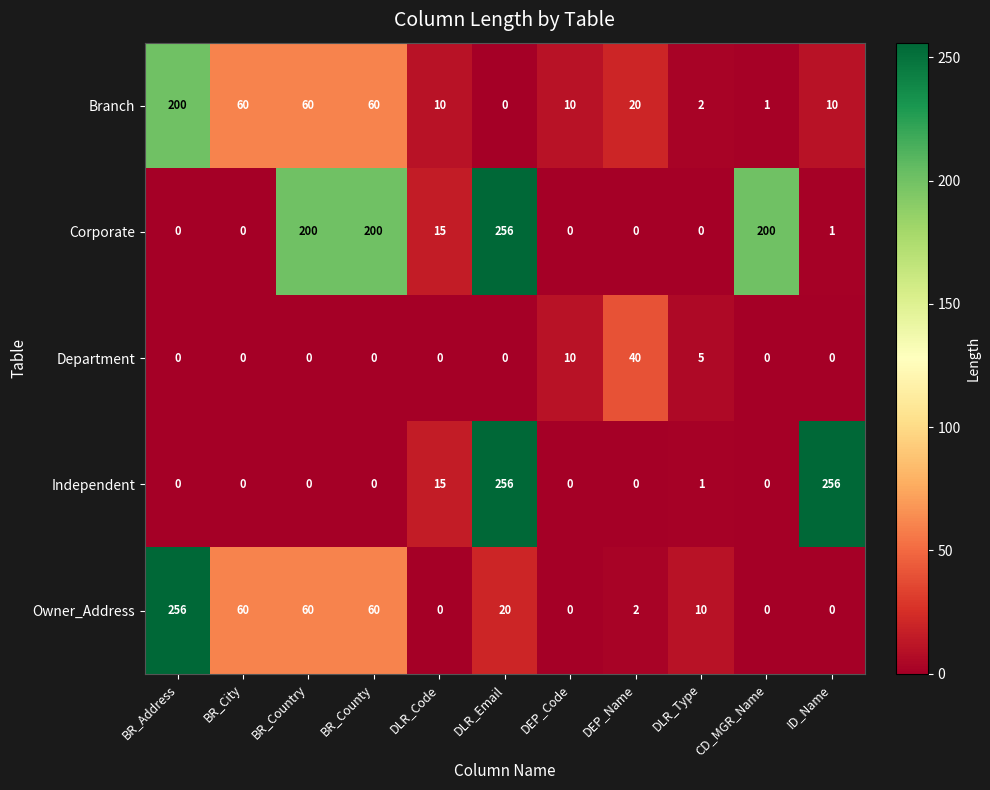

What is the greatest value displayed?

256